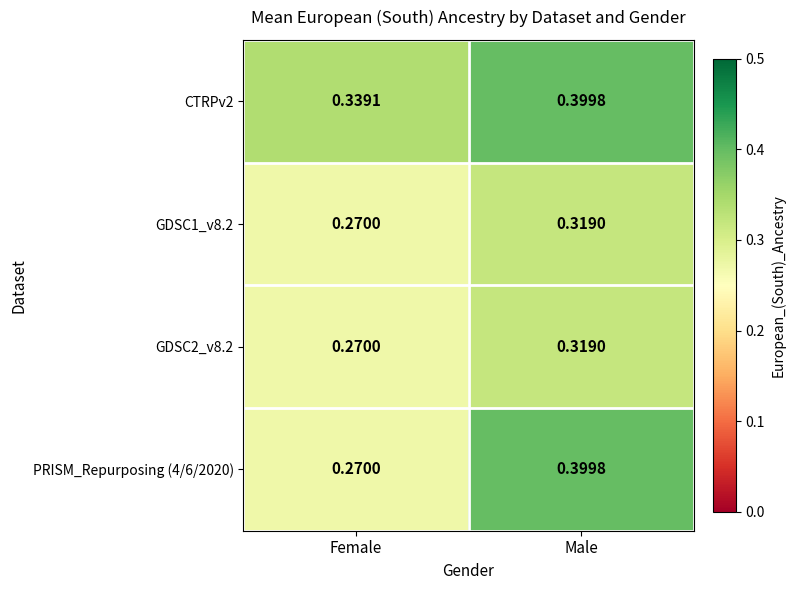

List the labels in order of GDSC1_v8.2 value, largest first.

Male, Female